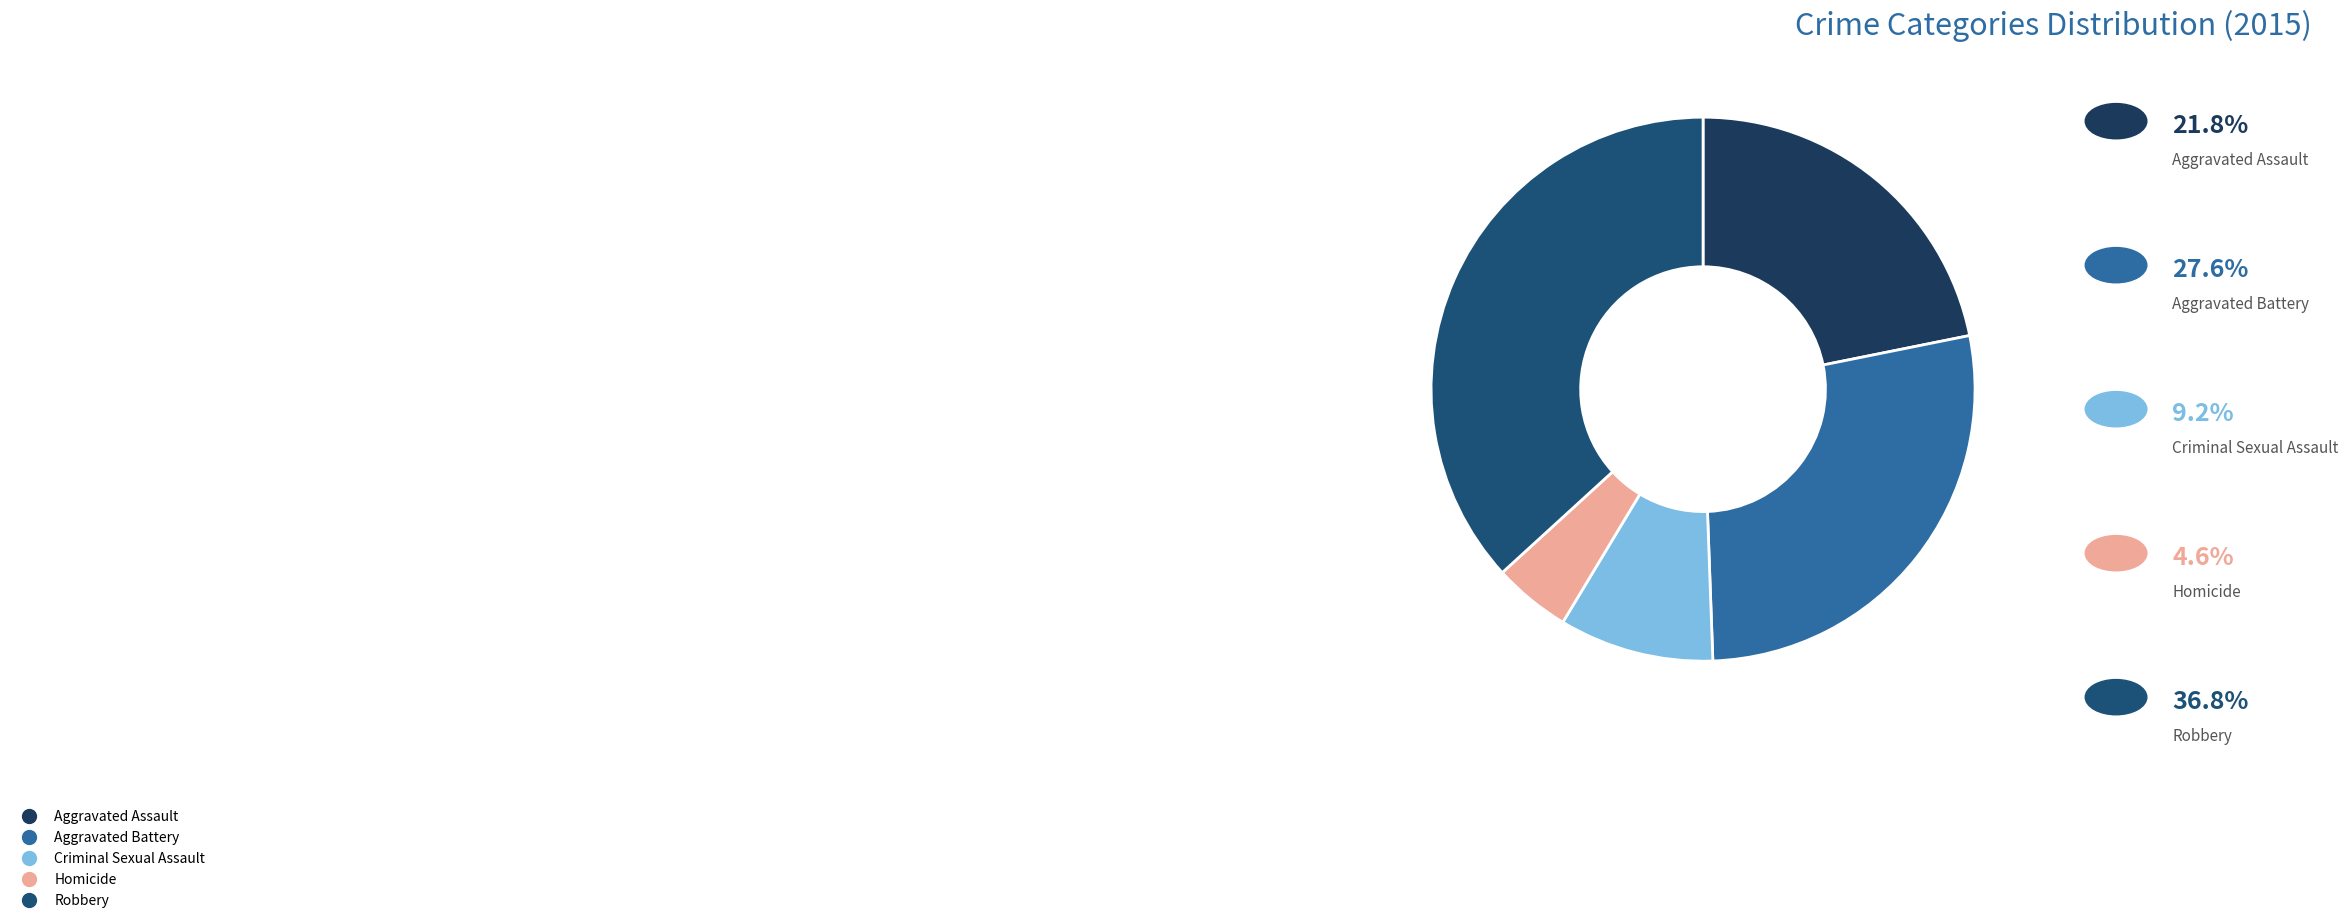

To the nearest percent, what portion does Homicide represent?

5%